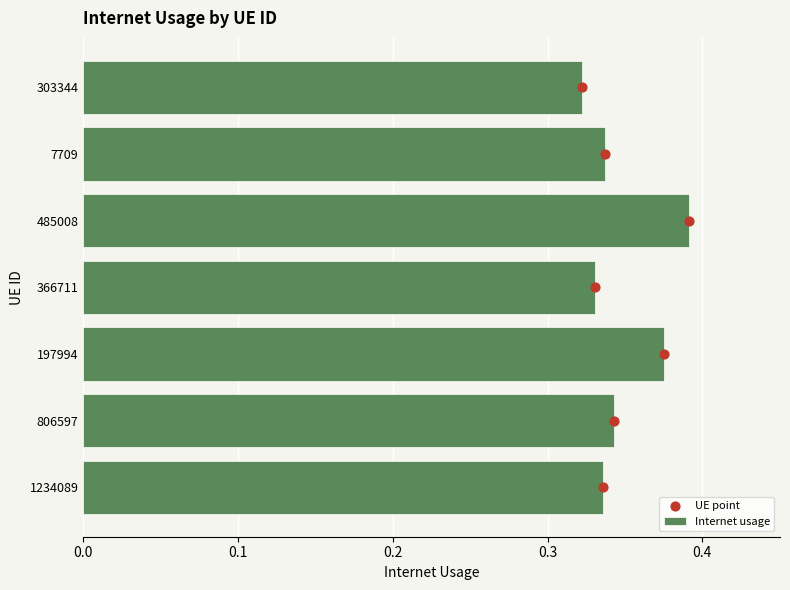

The value of Internet usage at 366711 is 0.5. True or false?

False